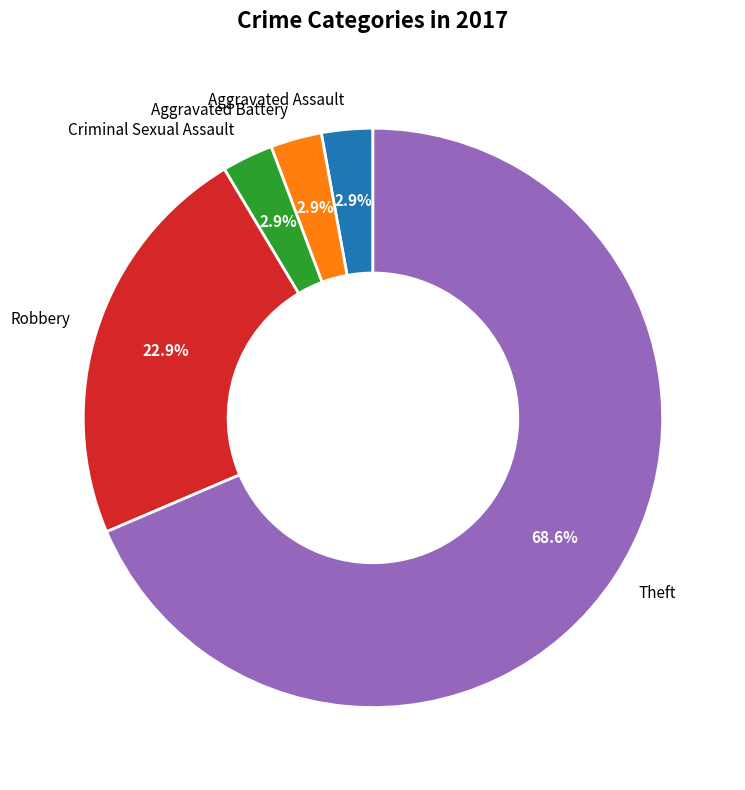

Is the sum of Aggravated Battery and Theft greater than half?

Yes